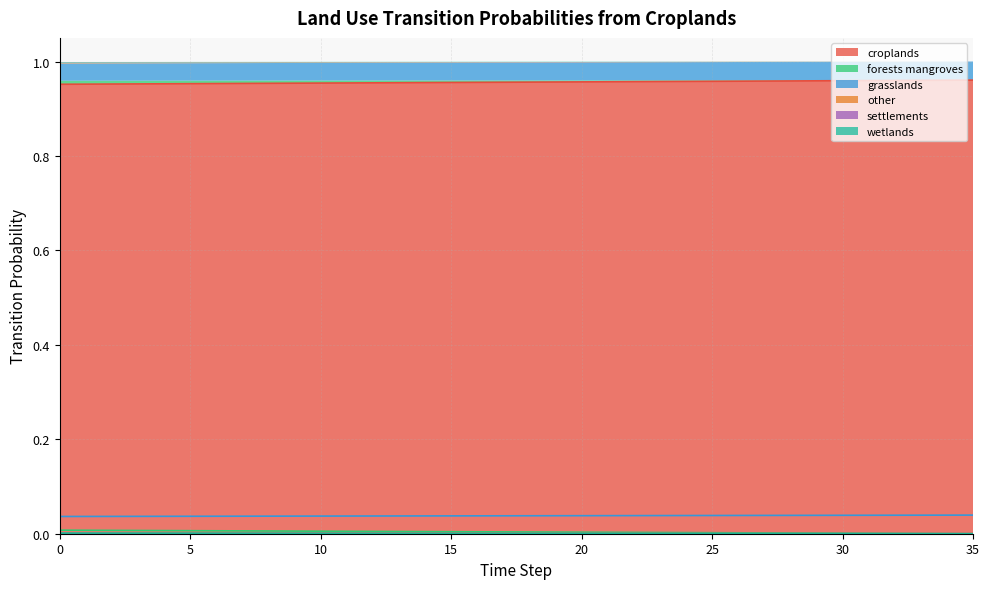

True or false: pij_lndu_croplands_to_wetlands and pij_lndu_croplands_to_croplands cross at least once.

False